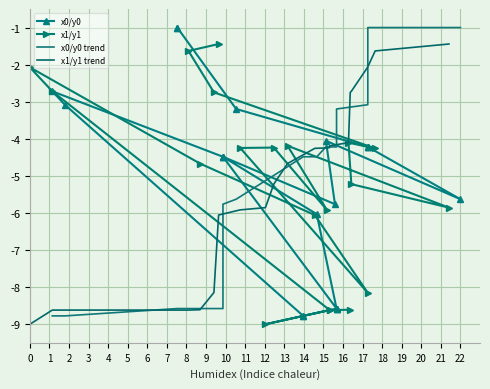

Between 16 and 19, which series saw the biggest shift?

x0/y0 trend